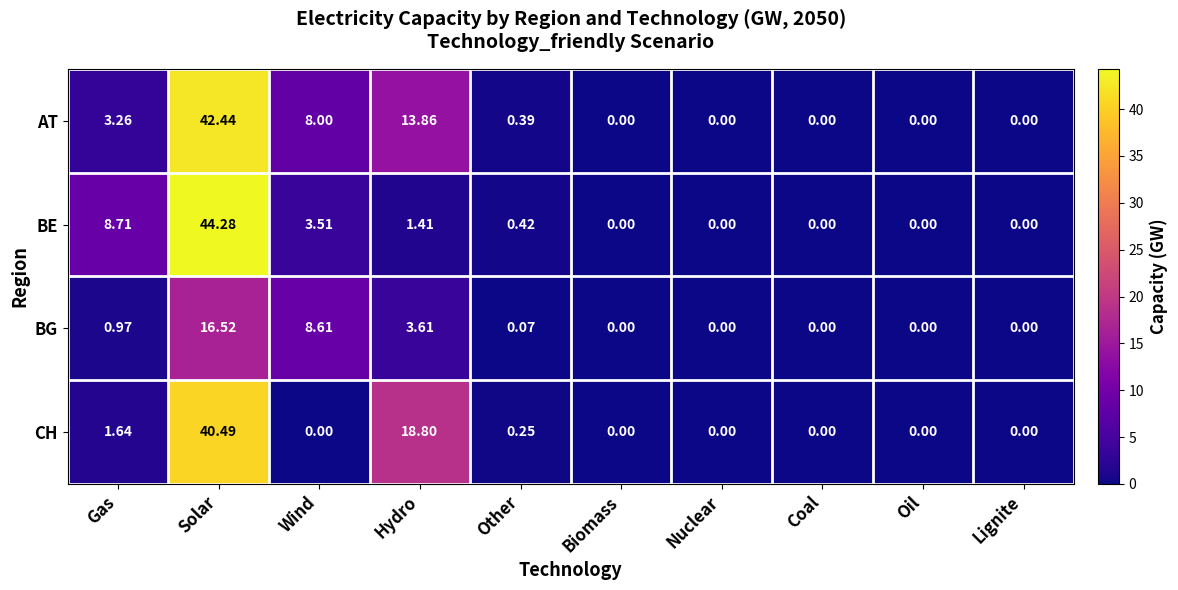

Rank the series by their maximum value, from highest to lowest.

BE, AT, CH, BG